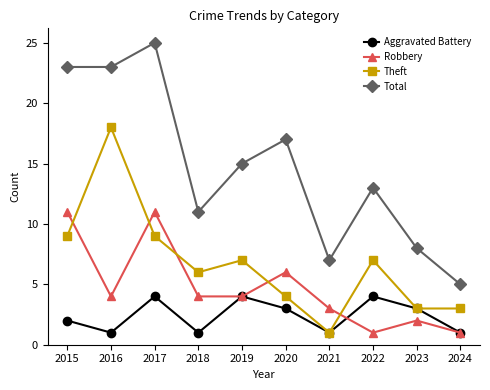

True or false: Total has more than 0 interior local peaks.

True